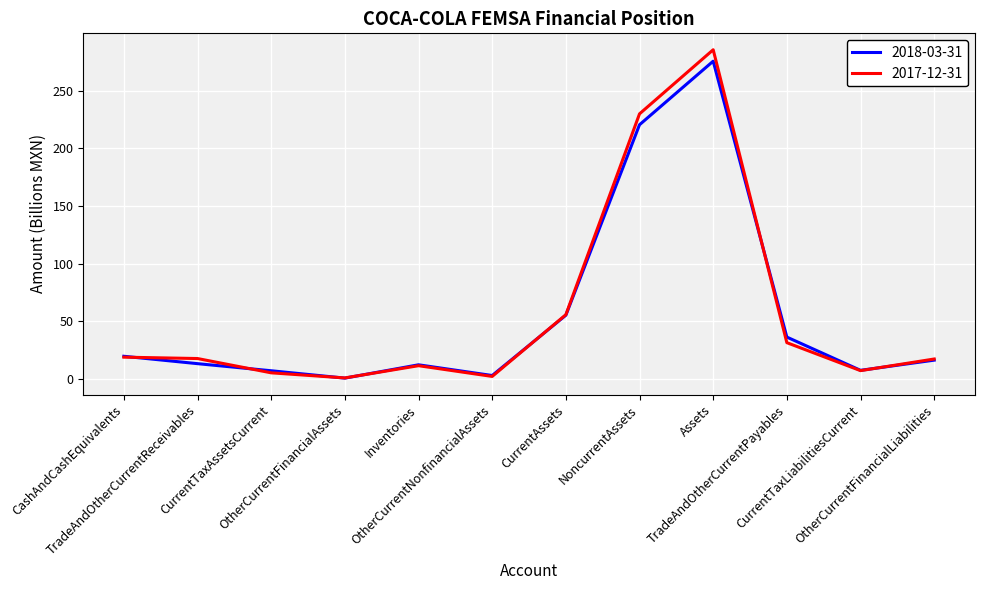

What position from the left is CurrentTaxAssetsCurrent?

3